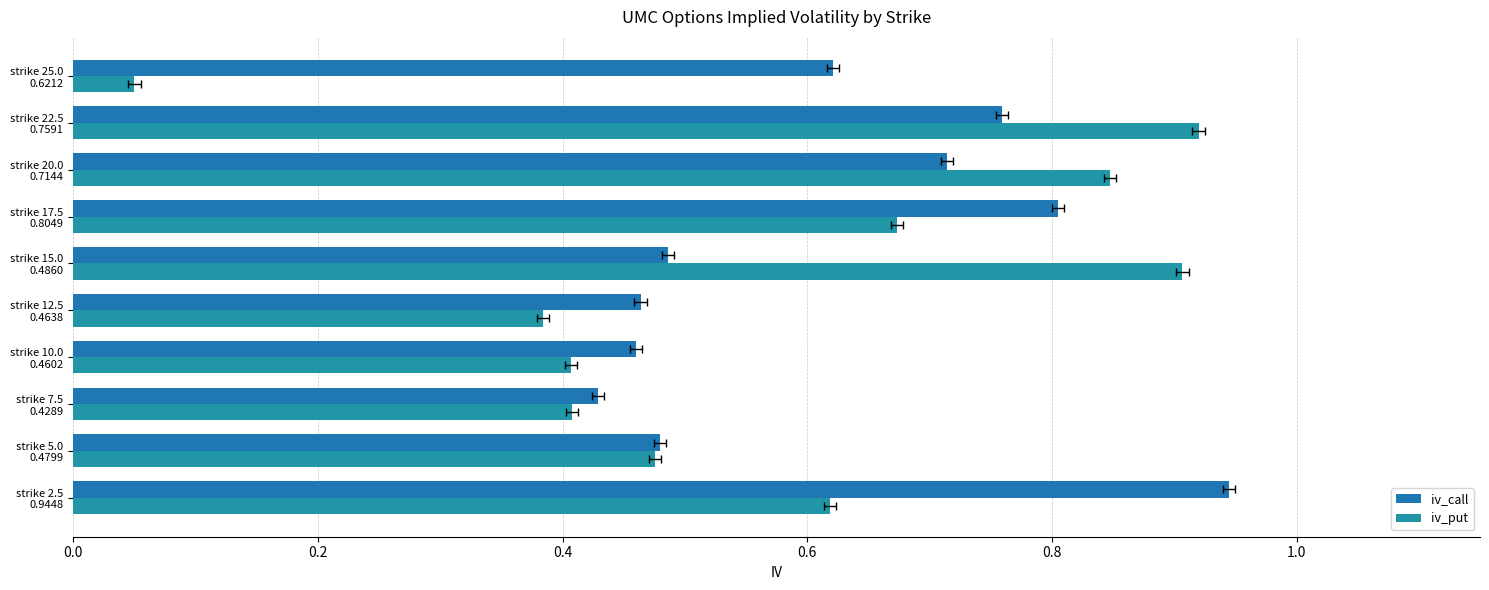

What are all the series names shown in the legend?

iv_call, iv_put